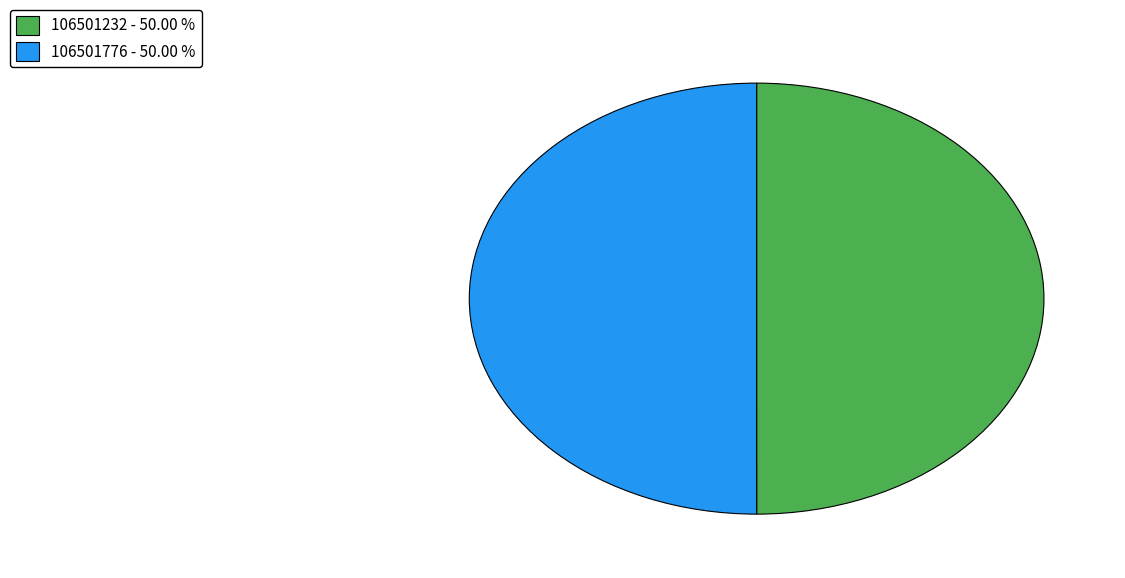

Count the number of slices in the pie.

2